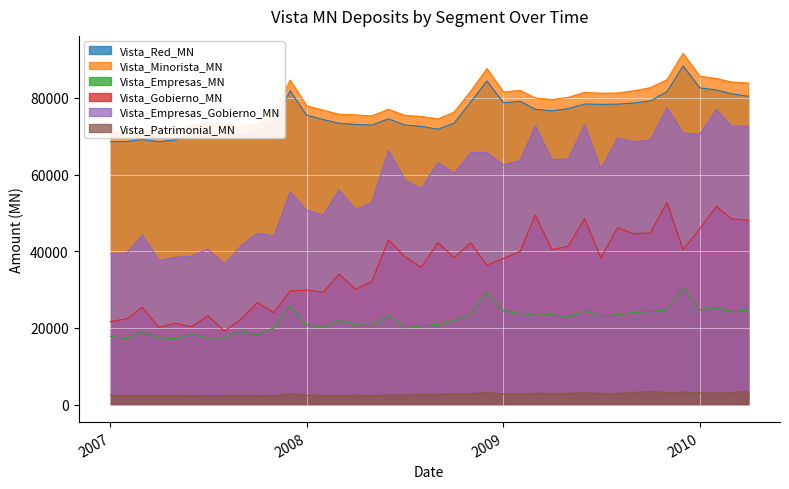

Reading left to right, transcribe all the data shown in this chart.

Vista_Red_MN: 68562.3	68639.8	69190.5	68573.3	69051.5	70739.5	70718.4	70817.8	70288.0	70944.3	73413.8	81832.5	75473.5	74339.9	73388.7	73081.0	72908.3	74540.0	72962.2	72580.3	71825.1	73418.3	78937.2	84408.8	78742.4	79124.1	77039.1	76643.5	77187.1	78407.1	78301.3	78375.3	78685.7	79189.9	81652.8	88342.3	82623.0	82081.4	81078.8	80435.9
Vista_Minorista_MN: 70989.9	71050.5	71628.1	70946.3	71456.7	72984.7	73076.4	73133.4	72627.0	73206.8	75706.4	84661.7	77928.2	76804.9	75731.2	75557.0	75300.0	77041.1	75465.7	75161.9	74509.3	76274.2	81717.7	87670.5	81518.4	81982.4	79990.5	79565.2	80133.9	81435.5	81220.2	81276.0	81867.7	82659.5	84749.1	91599.2	85683.2	85062.3	84156.6	83898.2
Vista_Empresas_MN: 17762.9	17182.2	18902.8	17463.4	17193.1	18390.3	17396.8	17435.2	19128.6	18098.7	19999.9	25809.4	20798.2	20178.3	21916.9	20810.8	20621.1	23255.6	20021.3	20597.6	20884.6	21891.7	23490.6	29355.7	24444.5	23736.3	23286.9	23470.4	22790.8	24436.7	23111.6	23436.5	24052.1	24233.6	24739.0	30394.8	24663.1	25261.6	24159.6	24608.5
Vista_Gobierno_MN: 21634.5	22398.6	25372.2	20144.3	21208.9	20323.3	23138.1	19195.7	22292.1	26605.6	23984.6	29644.3	29872.7	29301.5	34048.9	30064.5	32092.3	42998.9	38651.4	35767.3	42261.2	38351.0	42174.4	36401.9	38110.1	39951.0	49455.1	40434.2	41277.7	48529.2	38217.3	46132.3	44529.2	44791.6	52689.4	40428.3	45866.6	51709.0	48440.5	48043.1
Vista_Empresas_Gobierno_MN: 39397.4	39580.8	44275.0	37607.7	38402.0	38713.5	40534.9	36630.9	41420.7	44704.4	43984.5	55453.6	50670.9	49479.8	55965.8	50875.3	52713.5	66254.4	58672.7	56364.9	63145.8	60242.7	65664.9	65757.5	62554.6	63687.3	72742.0	63904.6	64068.6	72965.9	61328.9	69568.8	68581.4	69025.1	77428.4	70823.1	70529.8	76970.6	72600.1	72651.6
Vista_Patrimonial_MN: 2427.6	2410.7	2437.6	2373.0	2405.2	2245.2	2358.1	2315.6	2339.0	2262.5	2292.6	2829.2	2454.7	2465.0	2342.5	2475.9	2391.7	2501.0	2503.6	2581.6	2684.1	2855.9	2780.6	3261.7	2776.0	2858.3	2951.5	2921.6	2946.8	3028.4	2918.9	2900.7	3182.0	3469.6	3096.4	3256.9	3060.2	2980.9	3077.8	3462.4